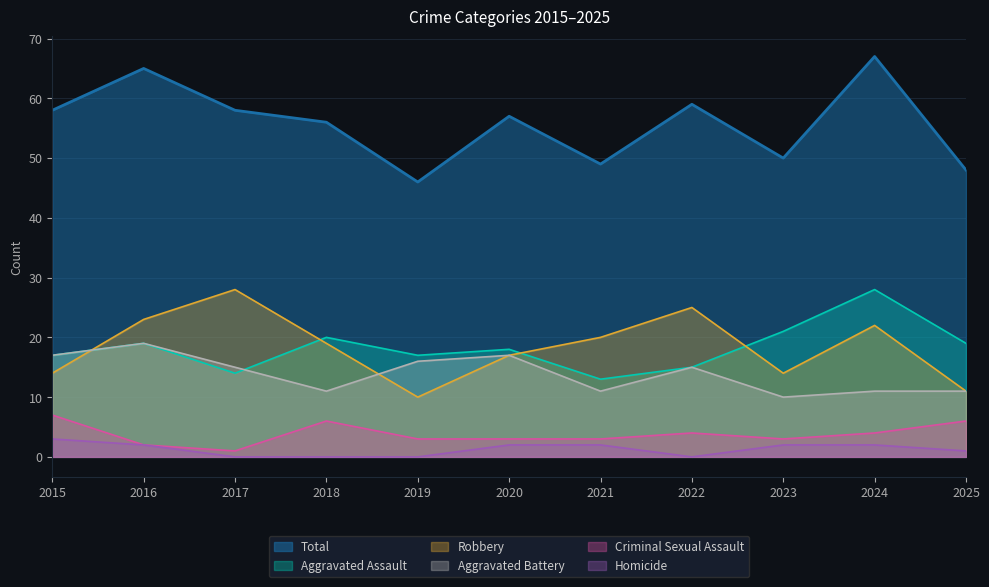

What is the value of the Criminal Sexual Assault point at the 8th from the left?

4